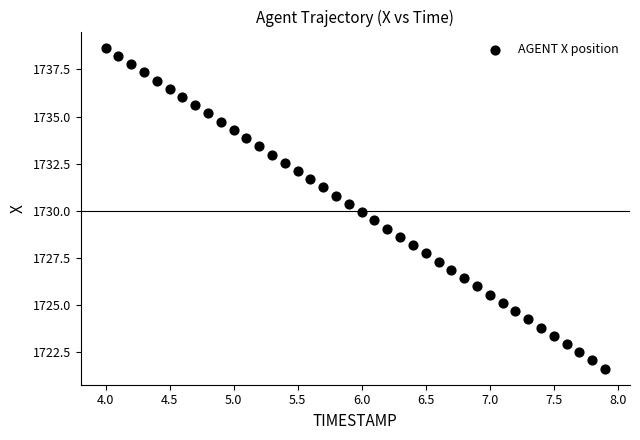

What is the range of X values (max minus min)?

3.9